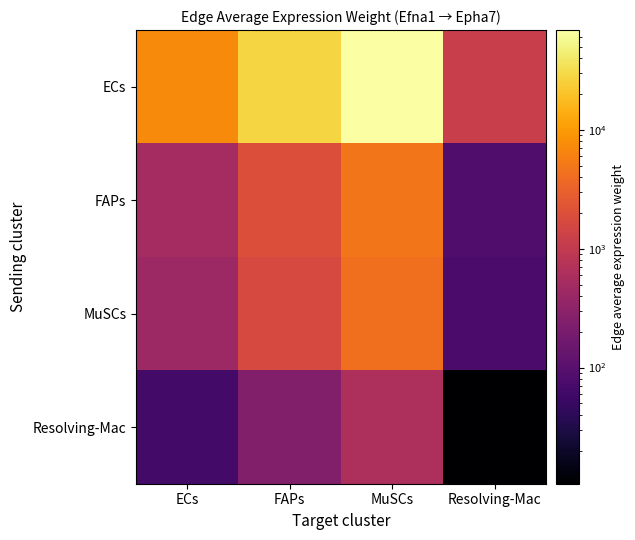

Reading left to right, extract all data points from this chart.

ECs: ECs=7274.2	FAPs=27750.0	MuSCs=69216.4	Resolving-Mac=1194.2
FAPs: ECs=517.0	FAPs=1972.1	MuSCs=4919.0	Resolving-Mac=84.9
MuSCs: ECs=441.4	FAPs=1683.9	MuSCs=4200.1	Resolving-Mac=72.5
Resolving-Mac: ECs=64.2	FAPs=244.8	MuSCs=610.6	Resolving-Mac=10.5